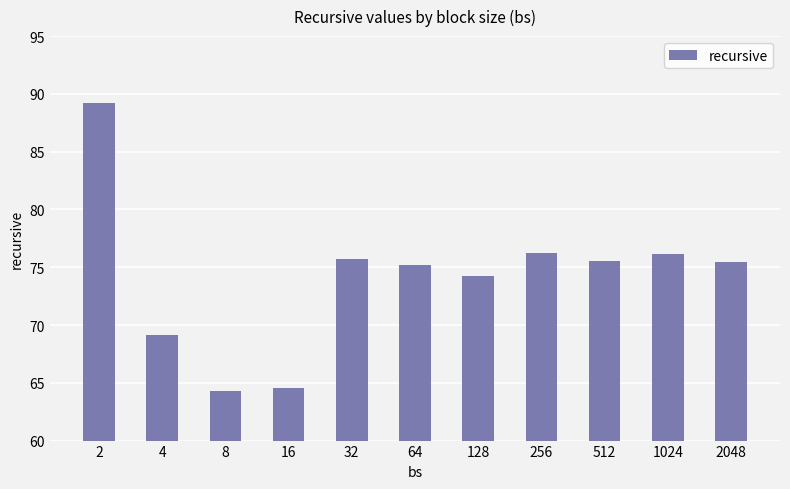

What is the minimum value shown in the chart?

64.3